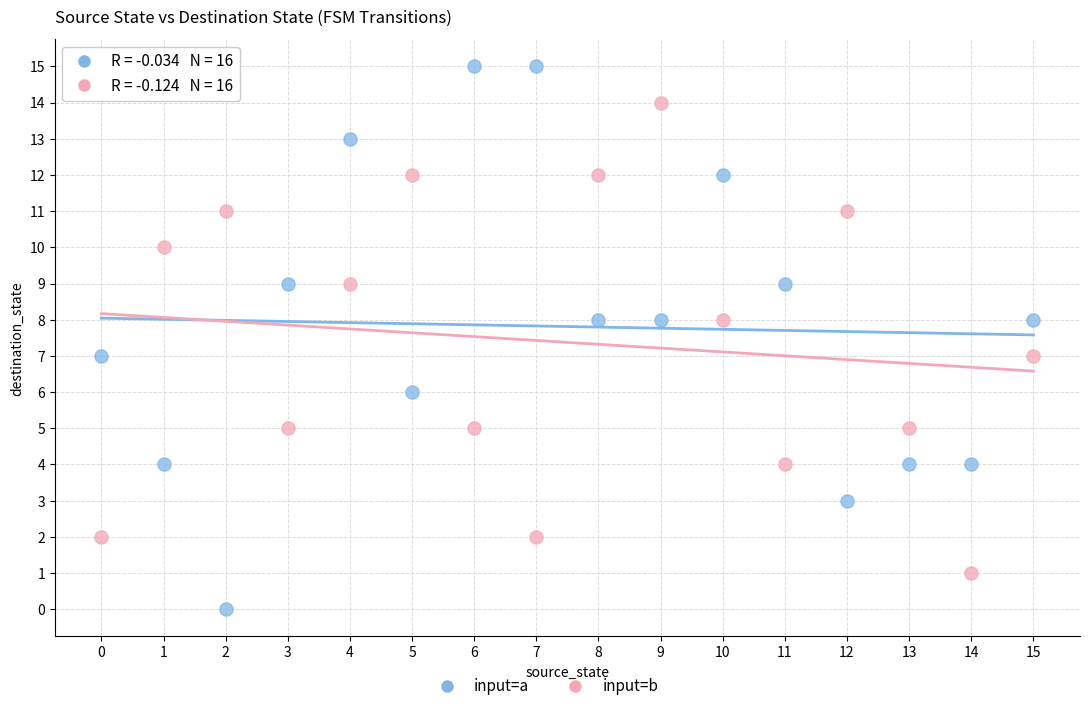

Which series has the widest spread of Y values?

input=a